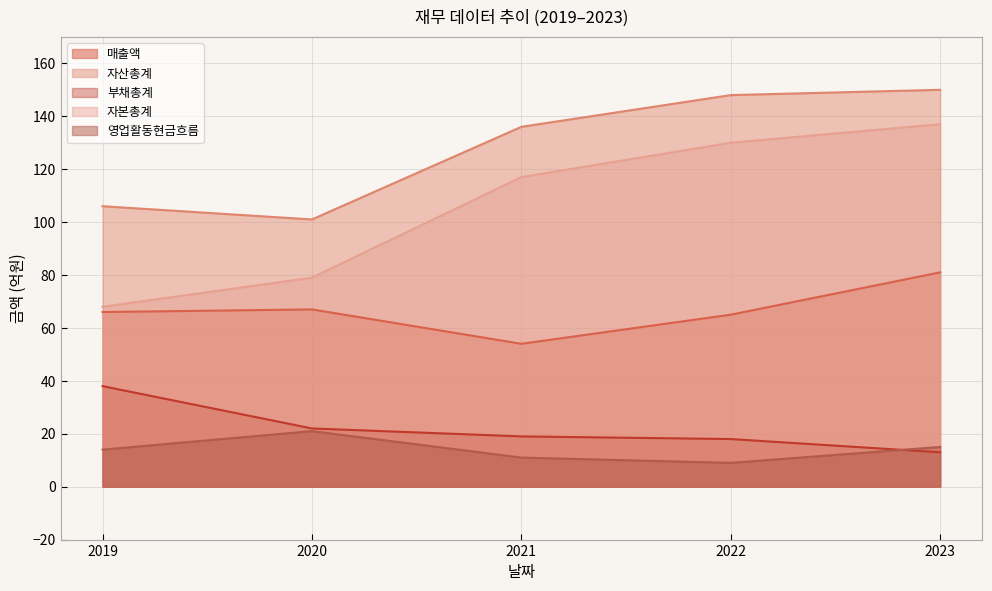

At which category is the sum across all series the highest?

2023